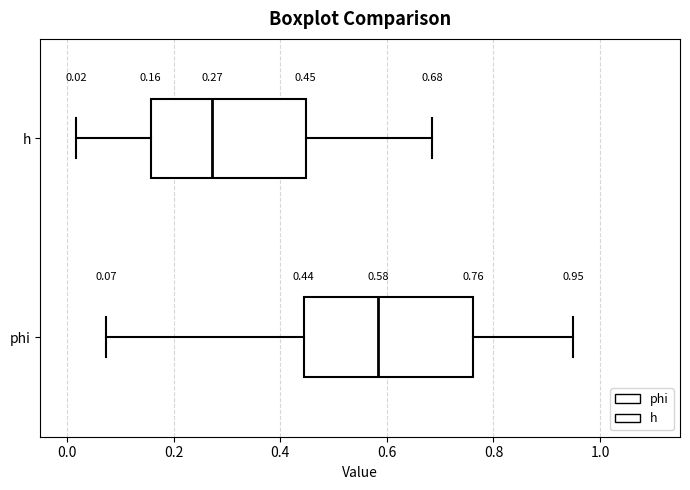

Which box has the furthest to the right median line?

phi